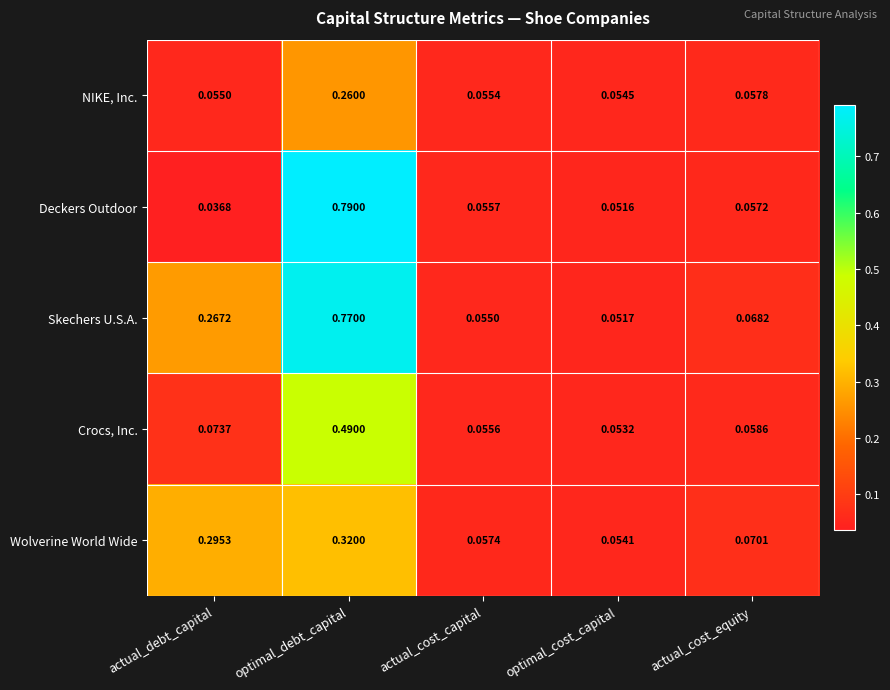

At which category is the sum across all series the highest?

optimal_debt_capital